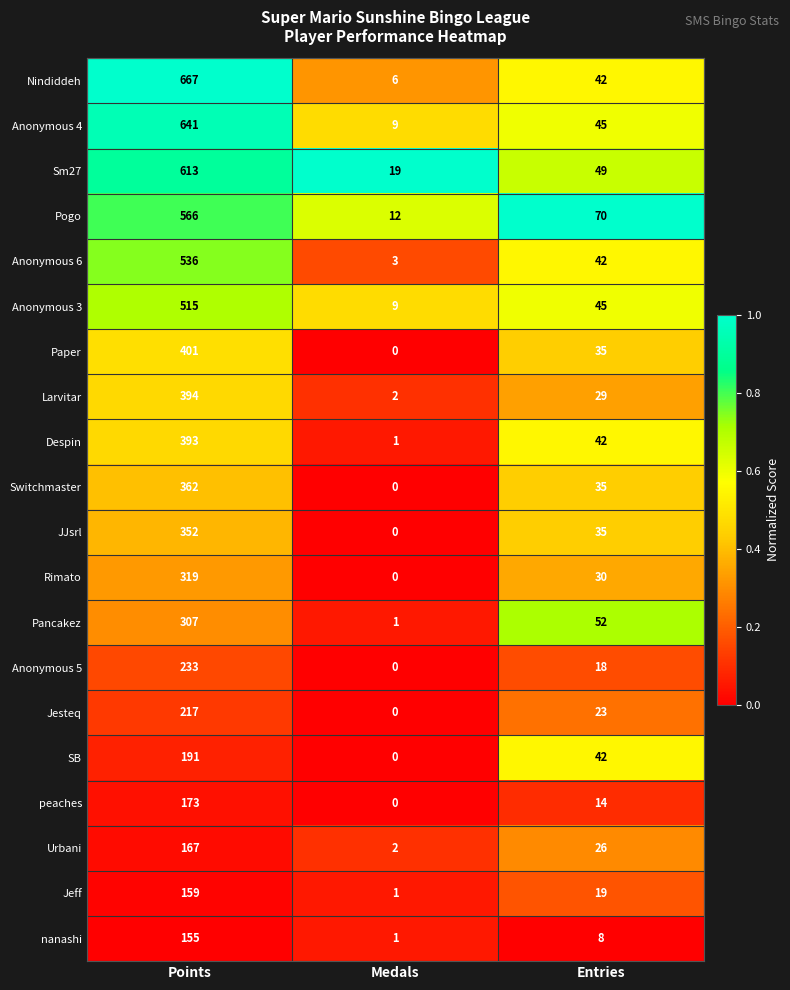

At which category is the sum across all series the highest?

Points